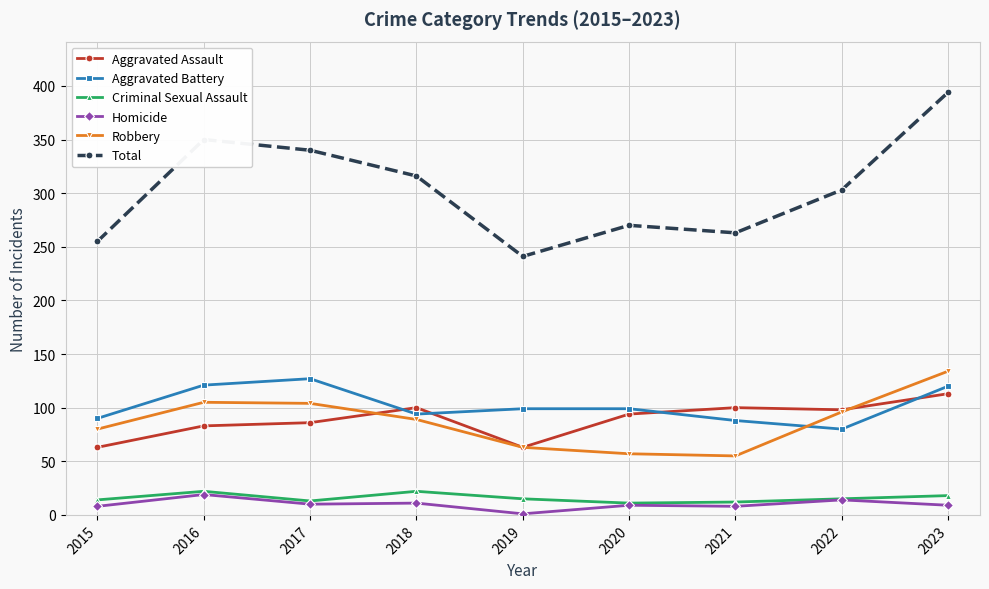

True or false: Robbery has more than 2 points higher than both neighbors.

False